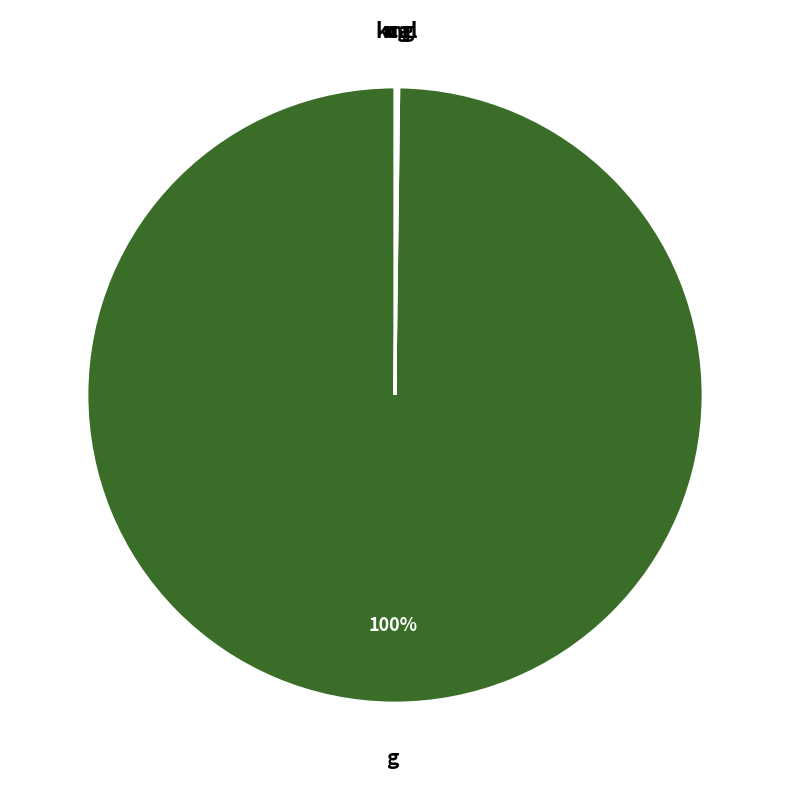

Which category accounts for the majority?

g